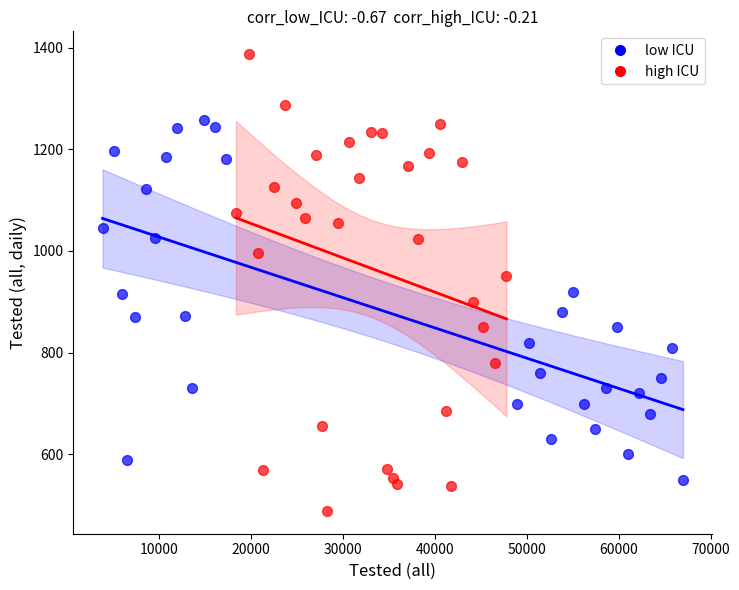

Which series has the widest spread of Y values?

high ICU